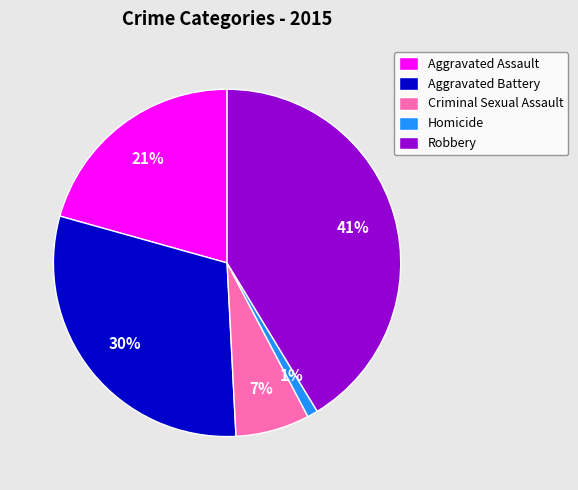

To the nearest percent, what portion does Aggravated Assault represent?

21%